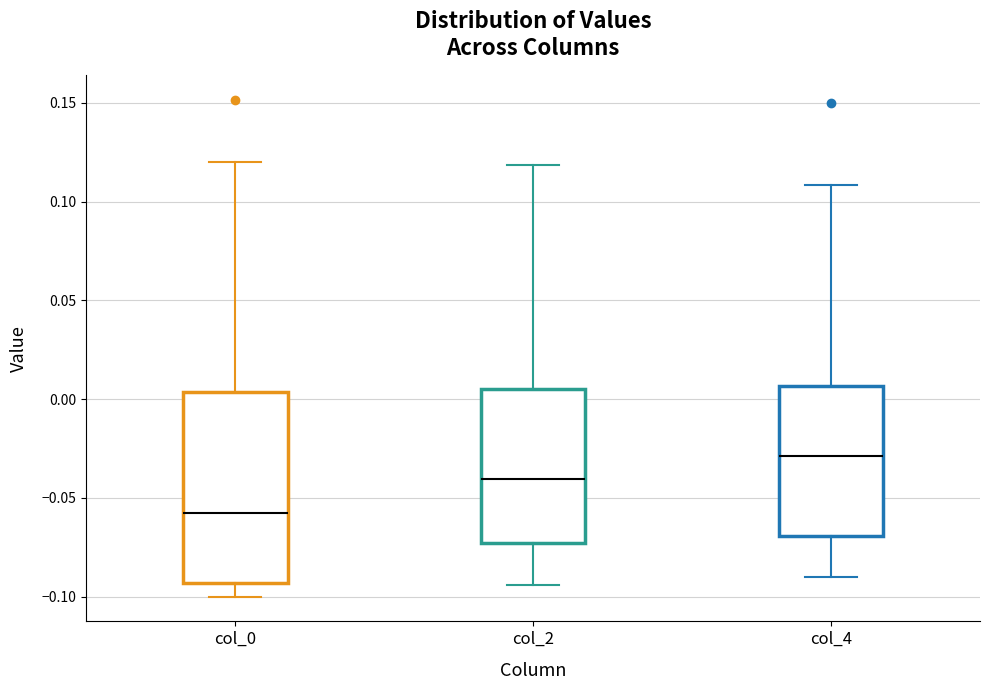

Reading left to right, transcribe this box plot: for each box, give where its median line is, the range the box spans, and where its two whiskers end, as read against the y-axis. The values are not printed on the chart, so give them approximately, as read against the axis.

col_0: median -0.060, box -0.095 to 0.005, whiskers -0.100 to 0.120
col_2: median -0.040, box -0.075 to 0.005, whiskers -0.095 to 0.120
col_4: median -0.030, box -0.070 to 0.005, whiskers -0.090 to 0.110